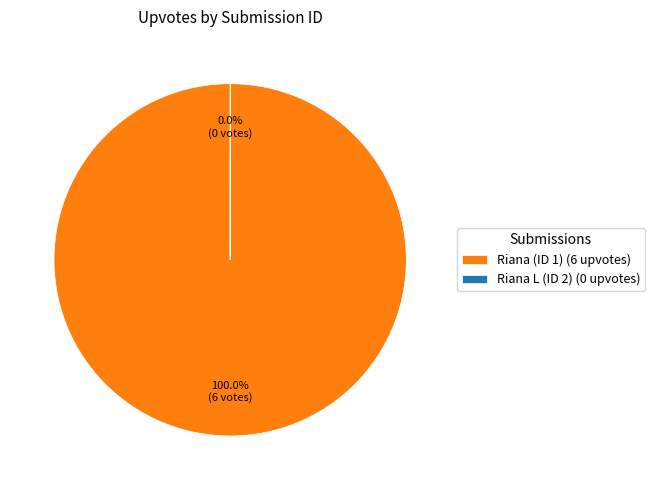

What is the largest slice in the pie chart?

Riana (ID 1) (6 upvotes)